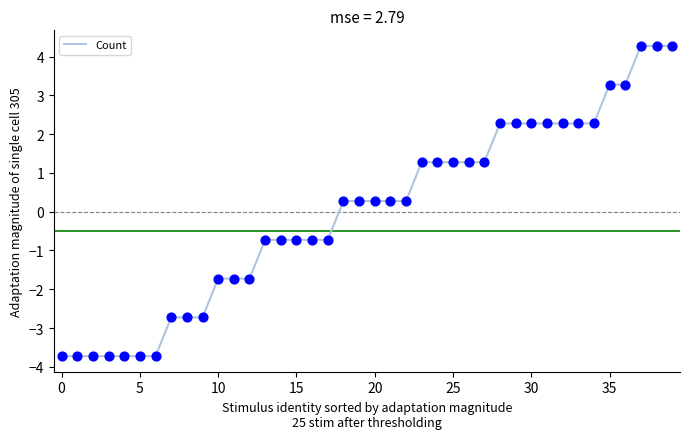

What is the minimum value shown in the chart?

-3.7